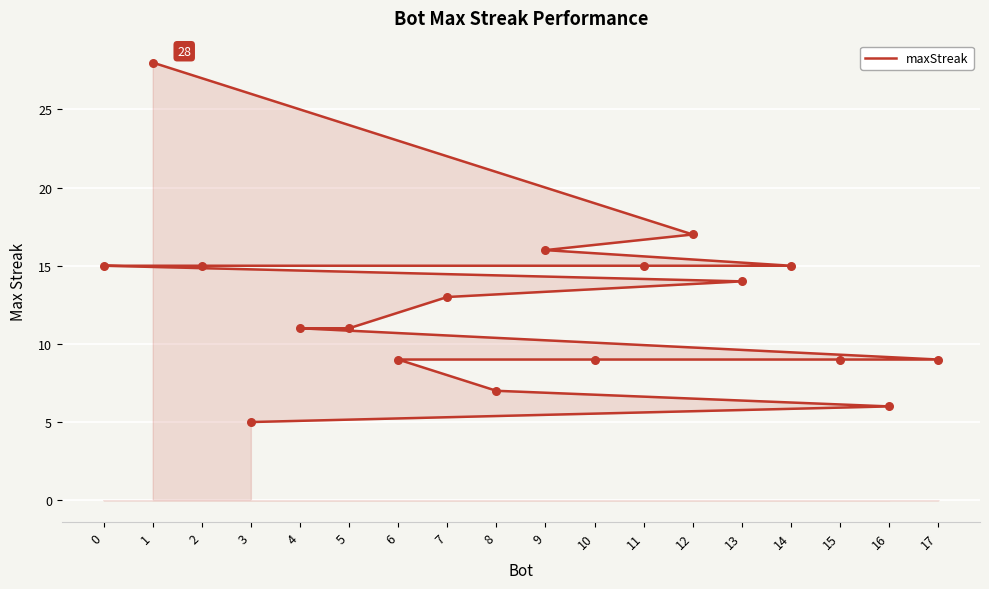

What is the change in value from 1 to 11?

-13